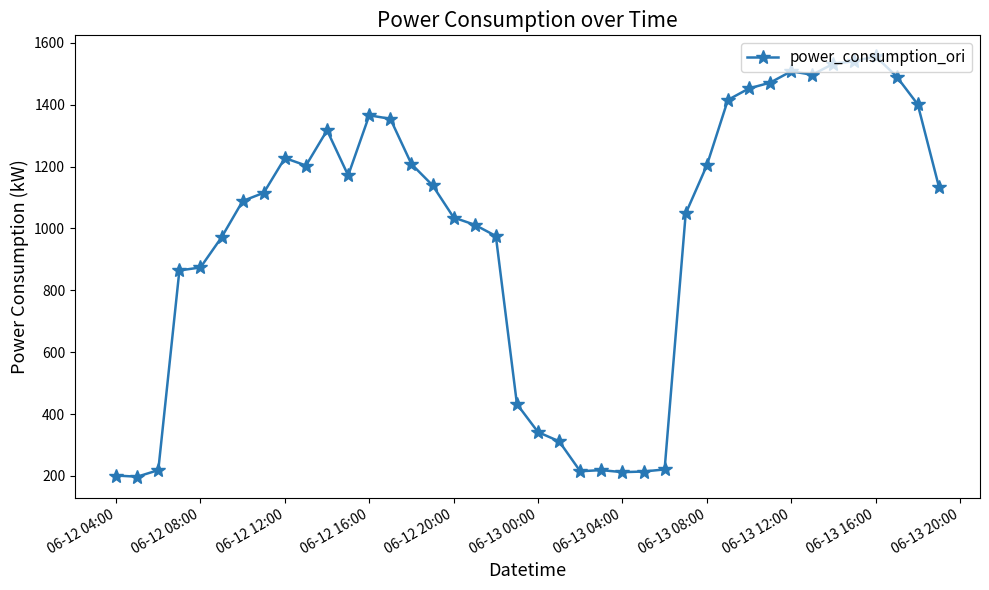

What is the difference between the second highest and second lowest values?

1339.6